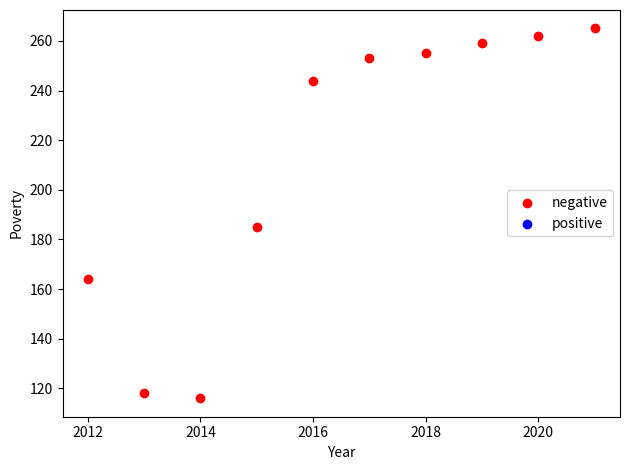

What is the range of X values (max minus min)?

9